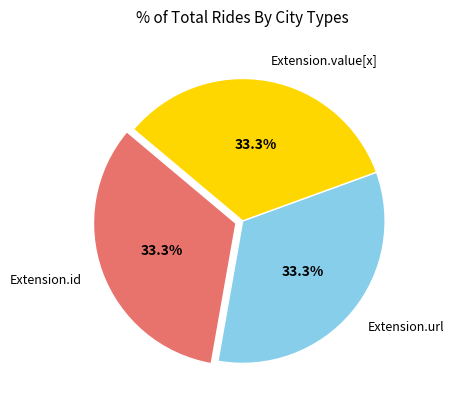

To the nearest percent, what portion does Extension.url represent?

33%